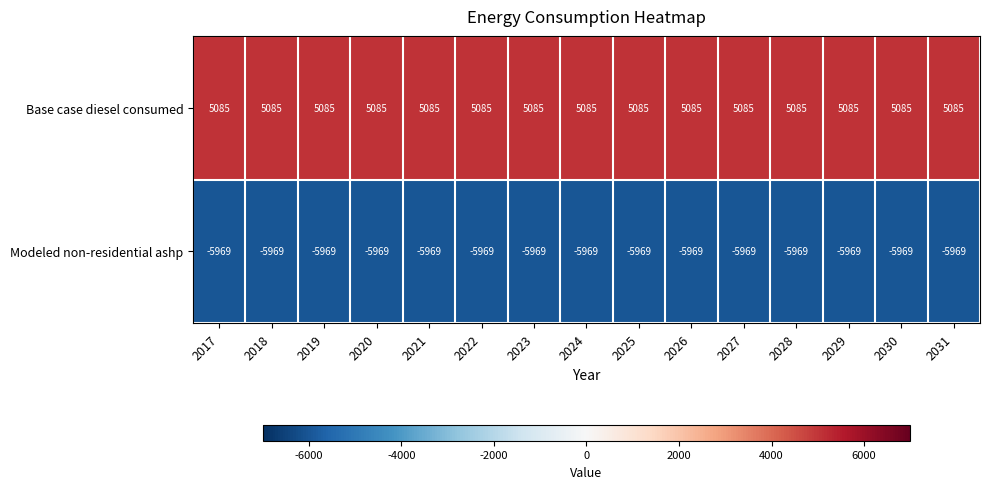

What is the smallest value displayed?

-5969